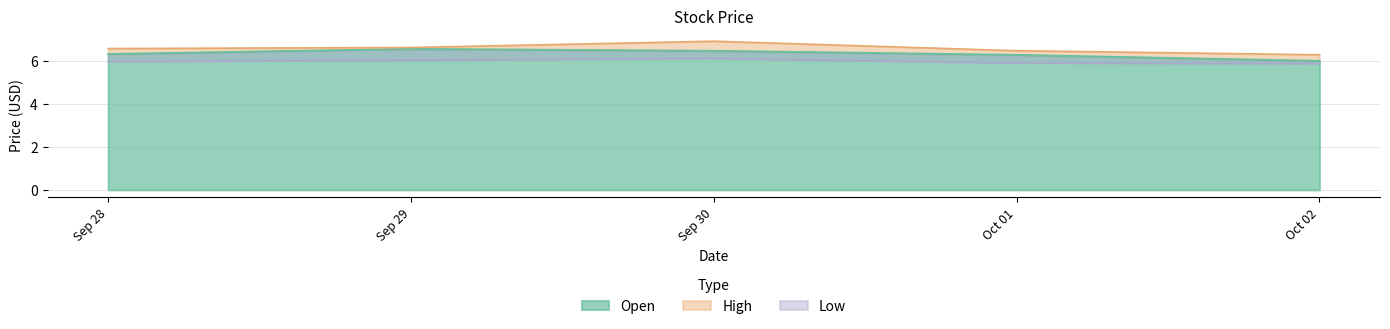

Reading left to right, transcribe all the data shown in this chart.

Open: 6.3	6.6	6.5	6.3	6.0
High: 6.6	6.7	6.9	6.5	6.3
Low: 6.0	6.1	6.1	5.9	5.9